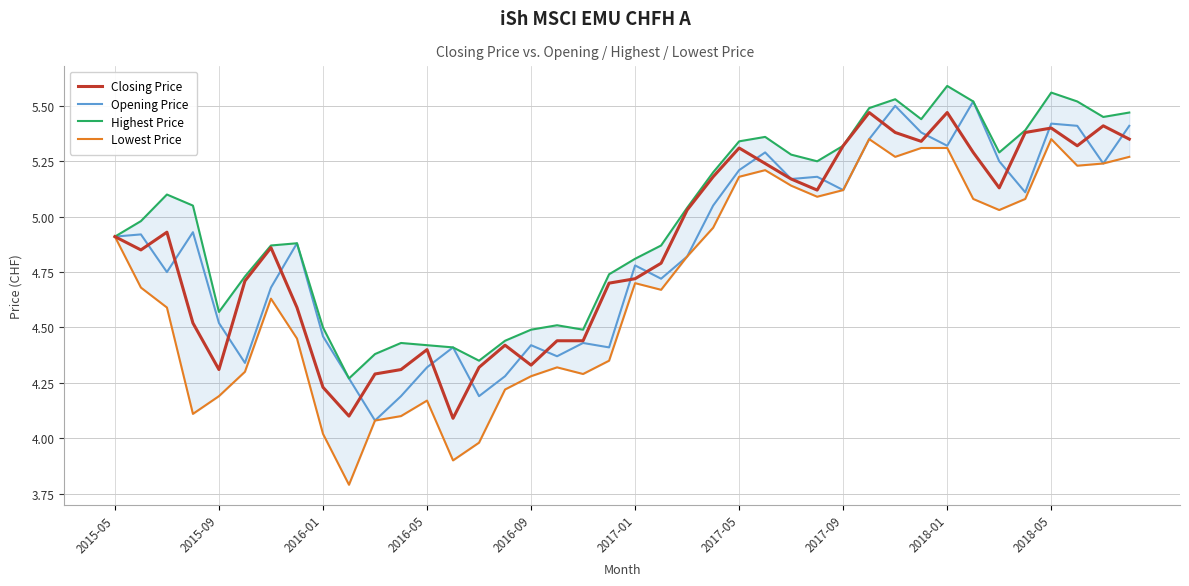

True or false: Highest Price has a value of 1.7 at 2016-05.

False